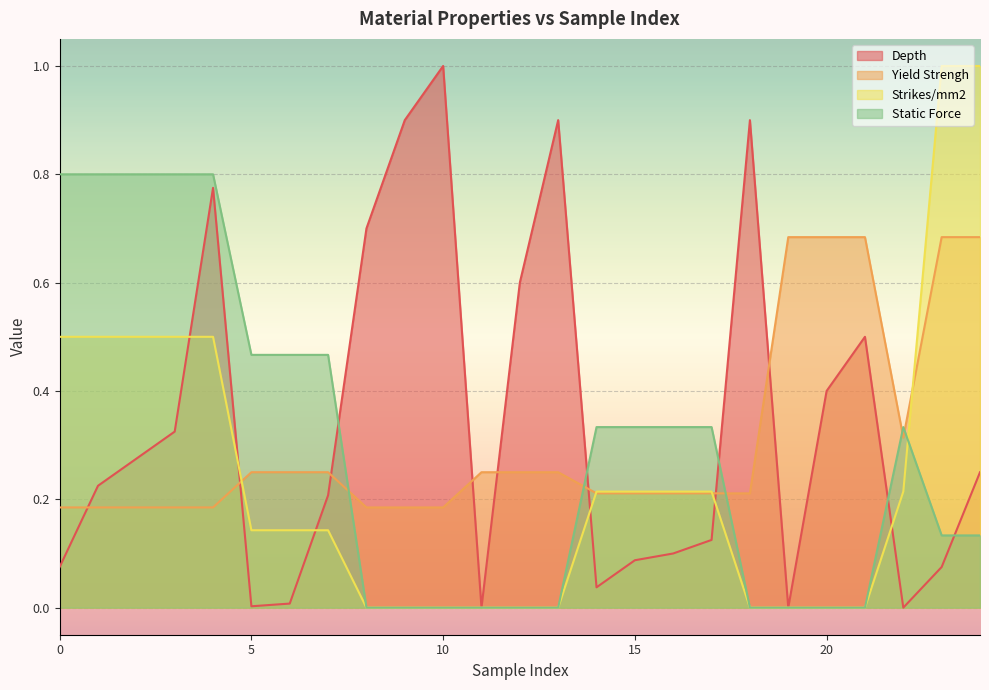

Is it true that Yield Strengh equals 0.2 at 17?

True